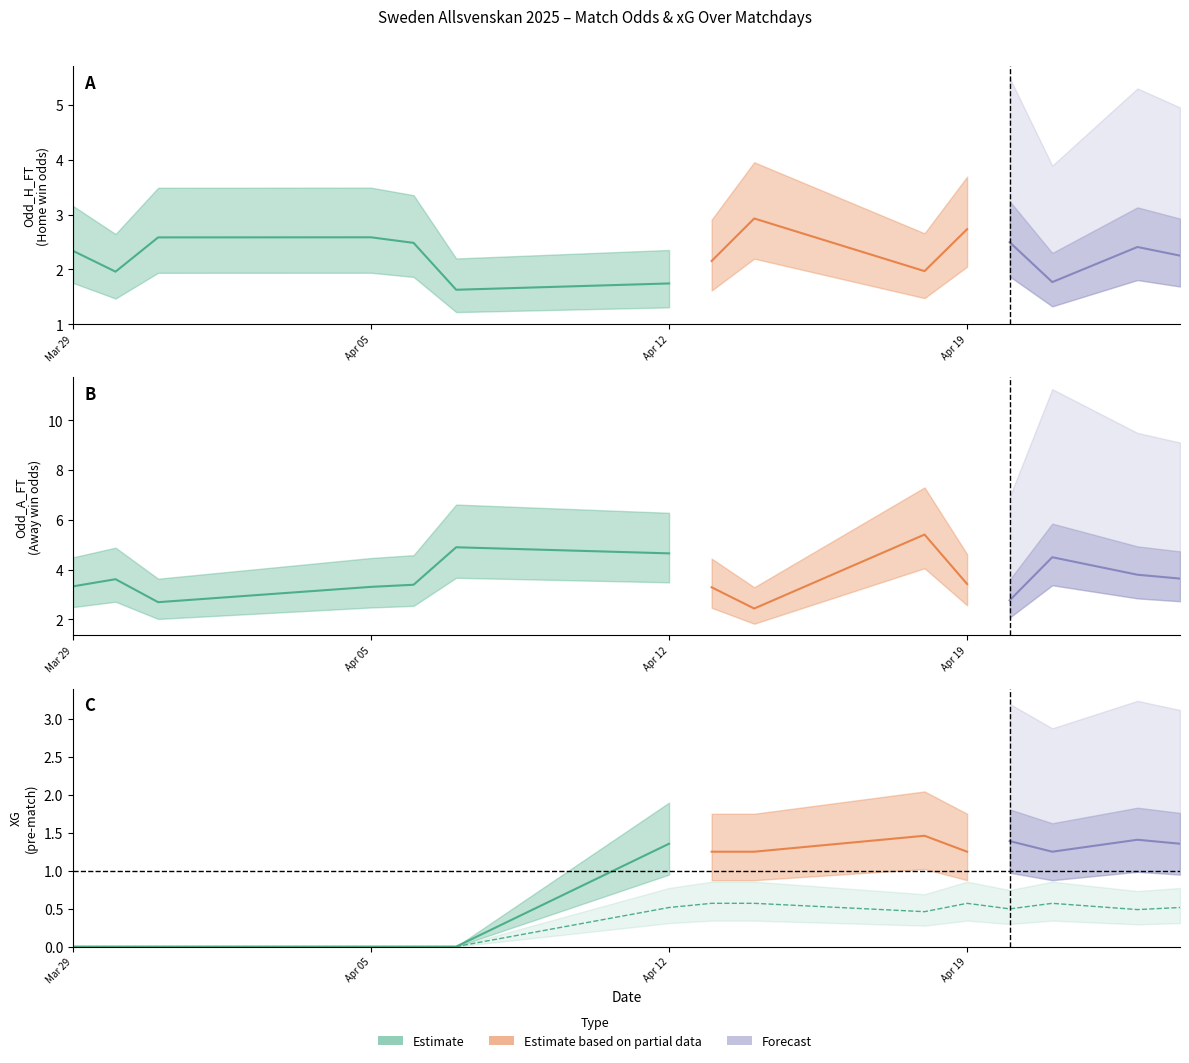

At which category does Odd_H_FT reach its first local peak?

2